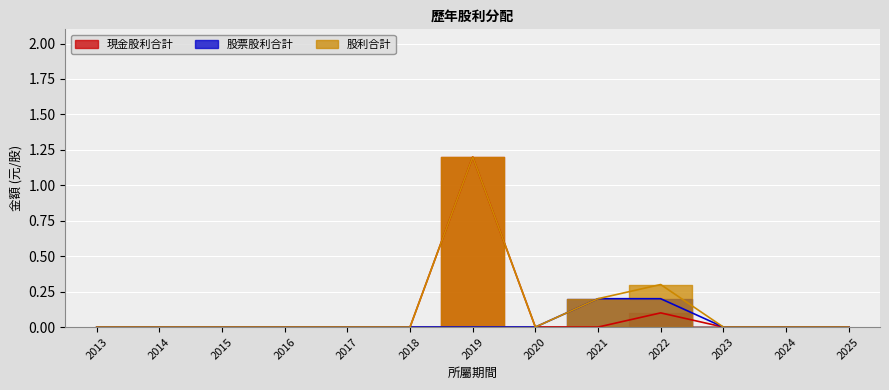

True or false: 股利合計 has more than 1 interior local peaks.

True